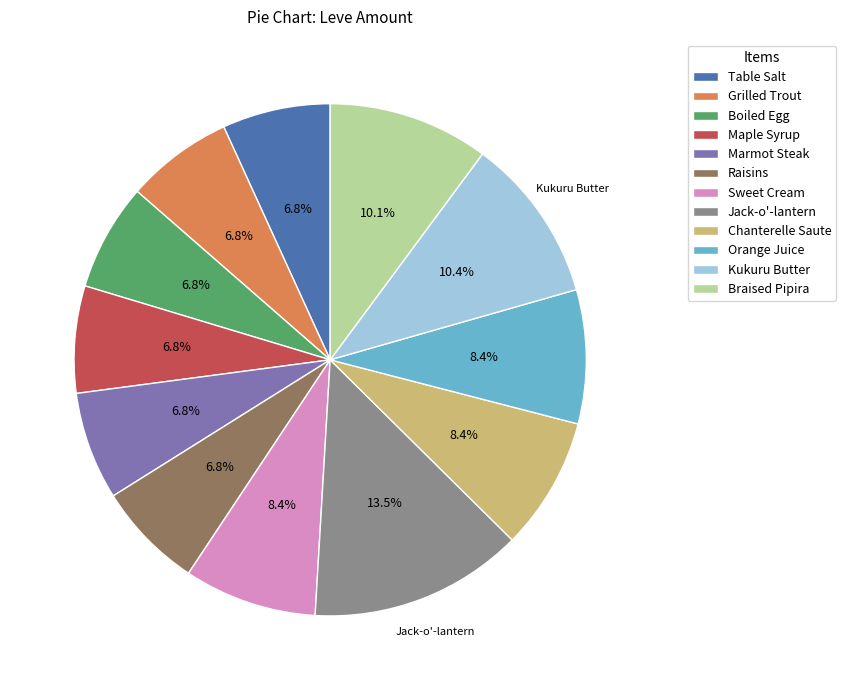

Which slice is the largest?

Jack-o'-lantern